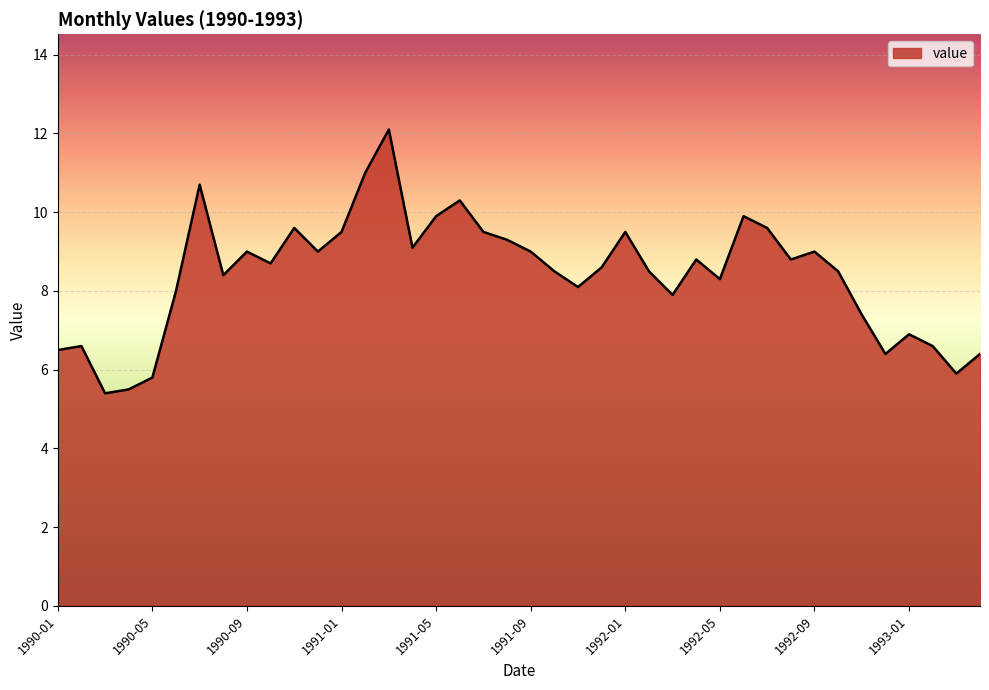

What is the greatest value displayed?

12.1